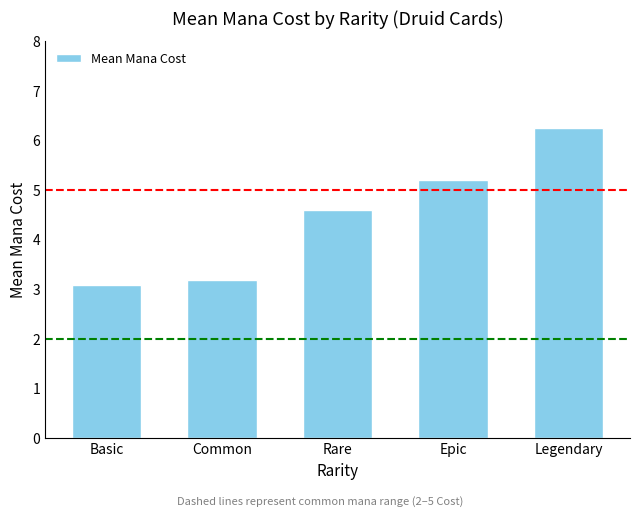

How many bars are there in total?

5